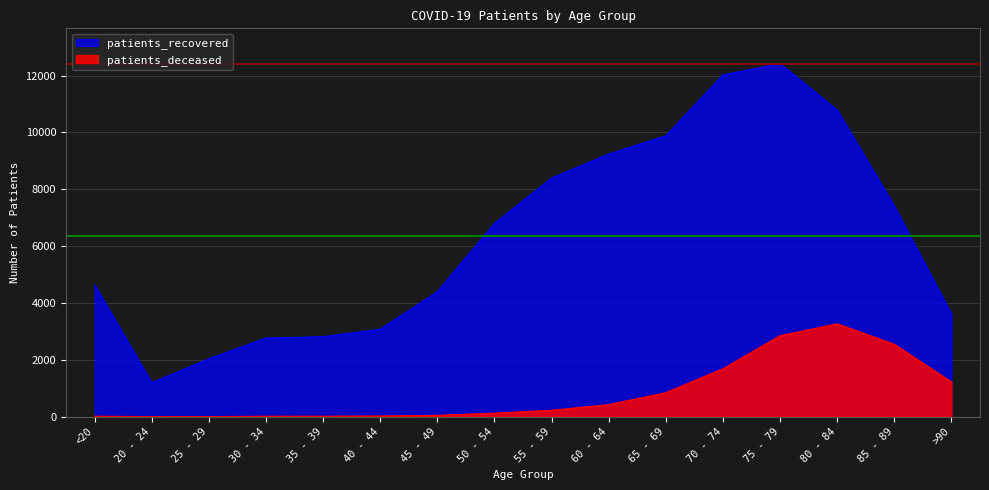

What is the label of the 7th point from the left?

45 - 49